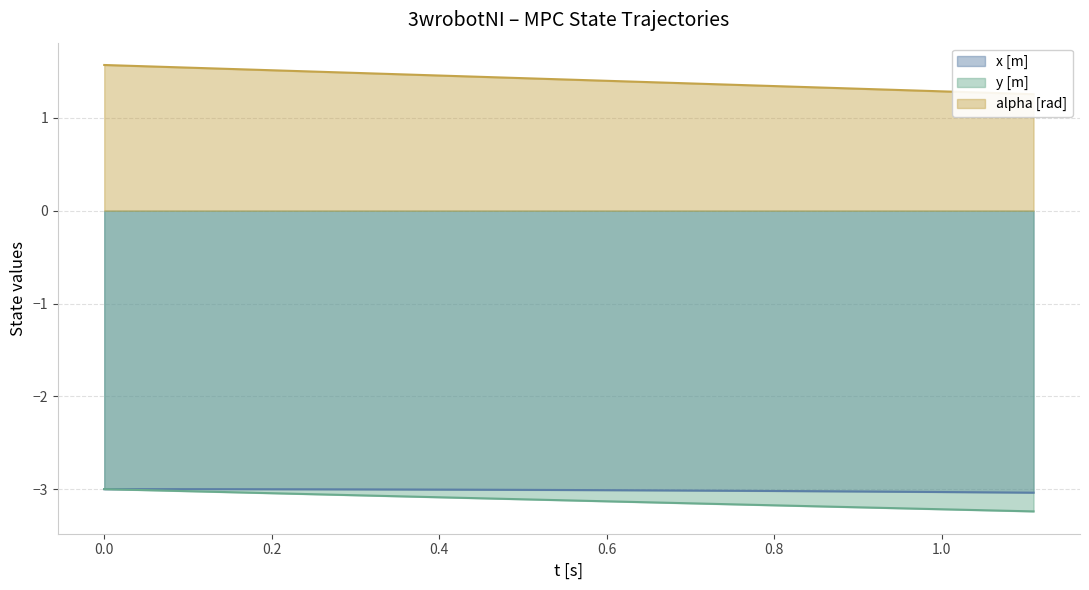

What is the highest value of the x [m] series?

-3.0